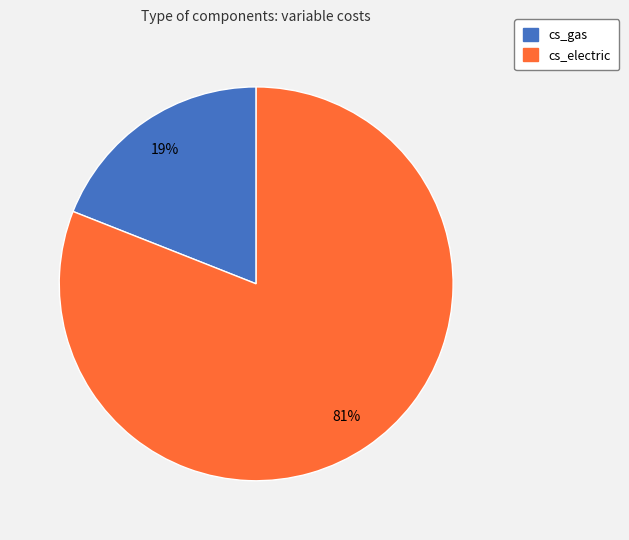

Does any single category account for the majority?

Yes